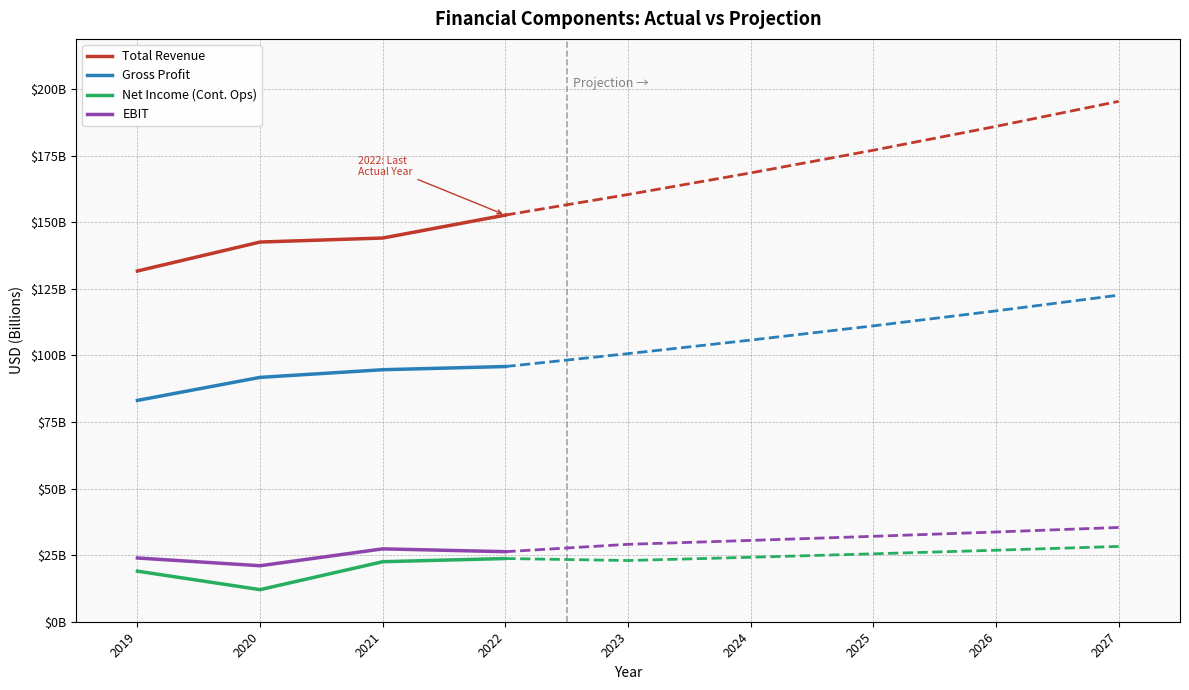

What is the total value across all series at 2019?

257651000000